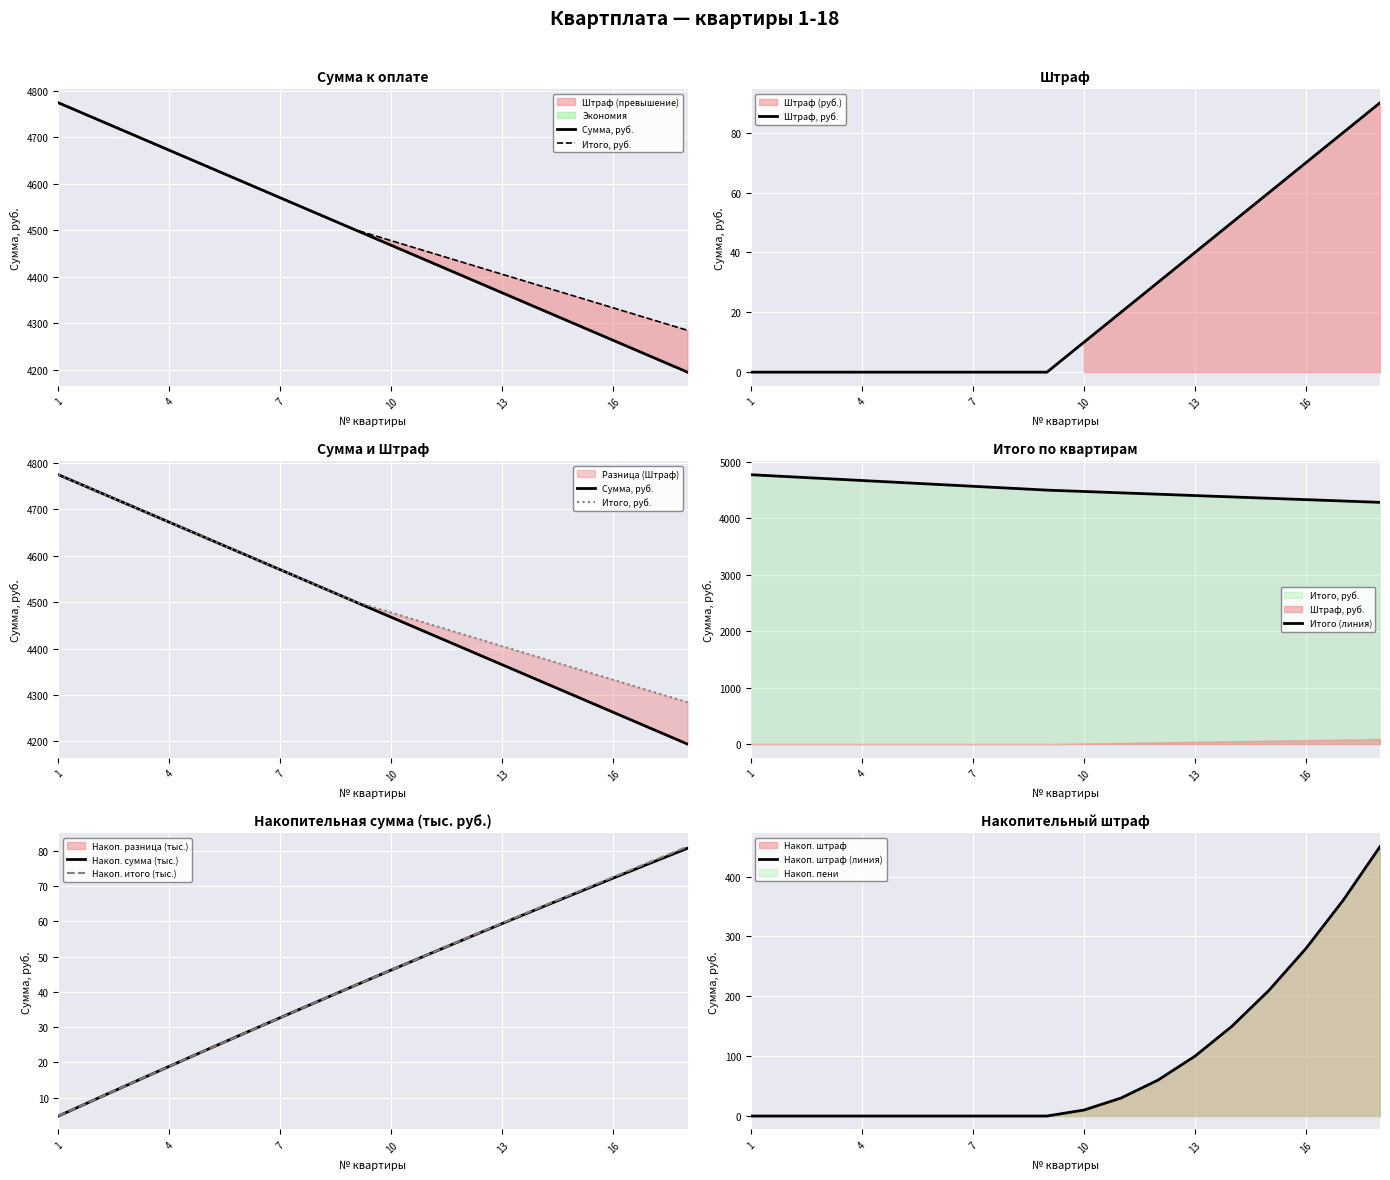

Does the chart display data point markers on the line(s)?

No